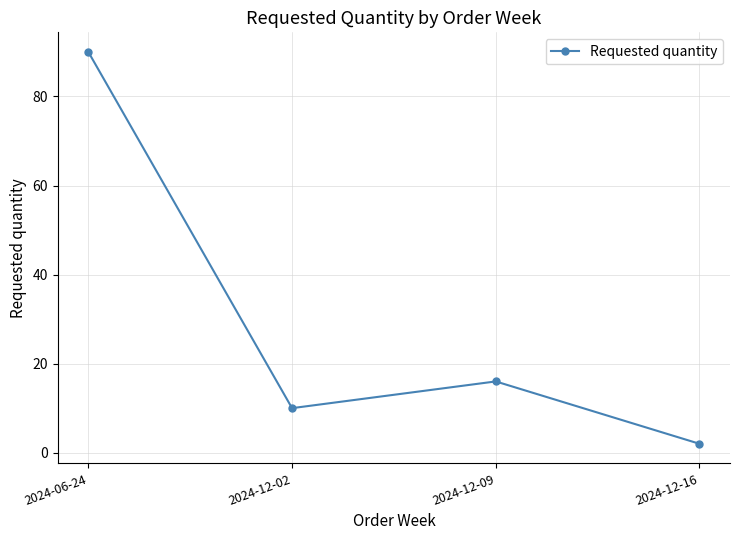

What is the sum of the values at 2024-12-02 and 2024-06-24?

100